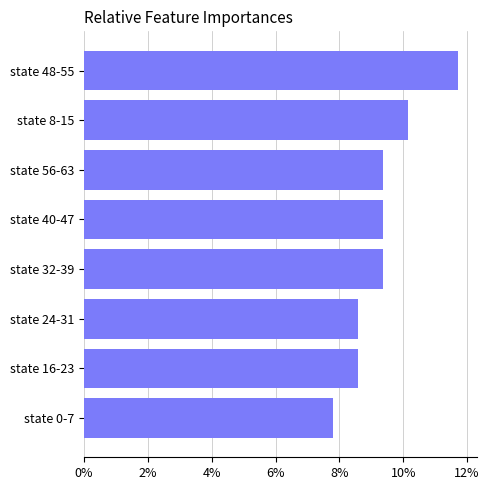

True or false: the data shows 11.7 at state 48-55.

True